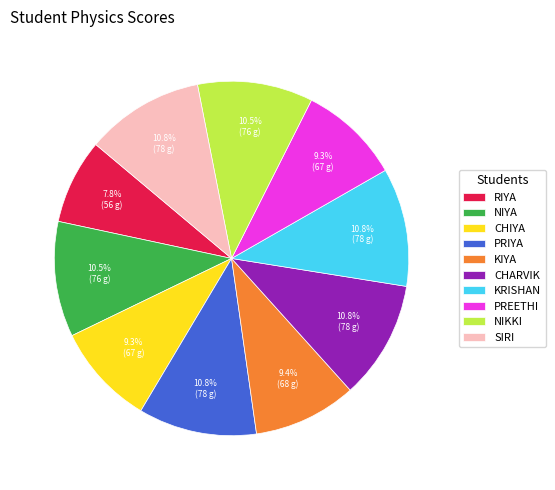

What is the smallest slice in the pie chart?

RIYA